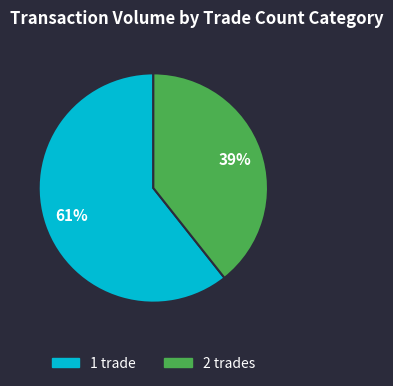

Do 2 trades and 1 trade together represent more than half of the pie?

Yes